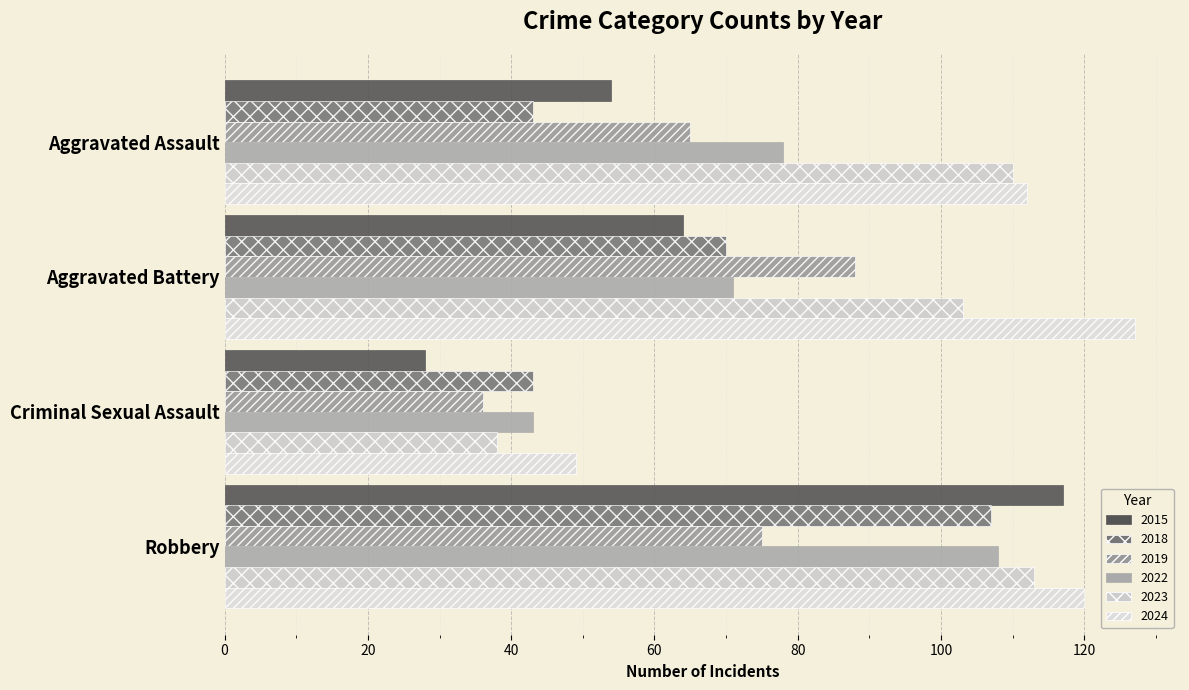

List the series in order of their peak value, lowest first.

2019, 2018, 2022, 2023, 2015, 2024